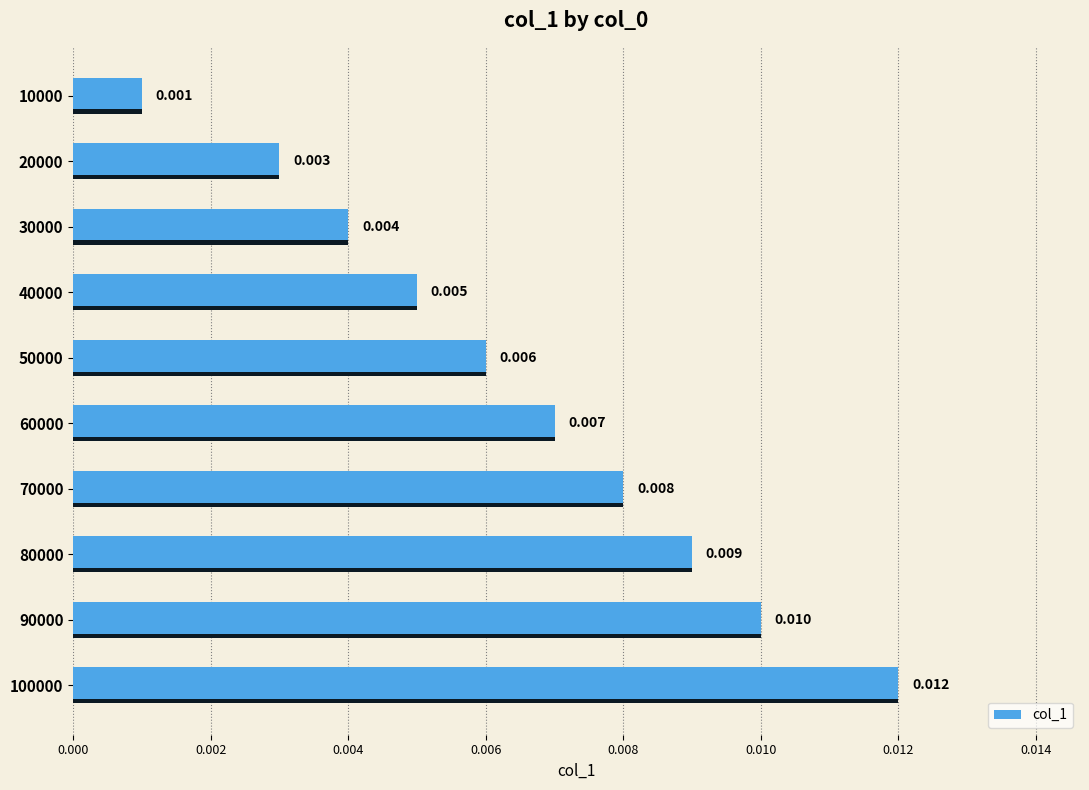

Rank the categories by value from highest to lowest.

100000, 90000, 80000, 70000, 60000, 50000, 40000, 30000, 20000, 10000